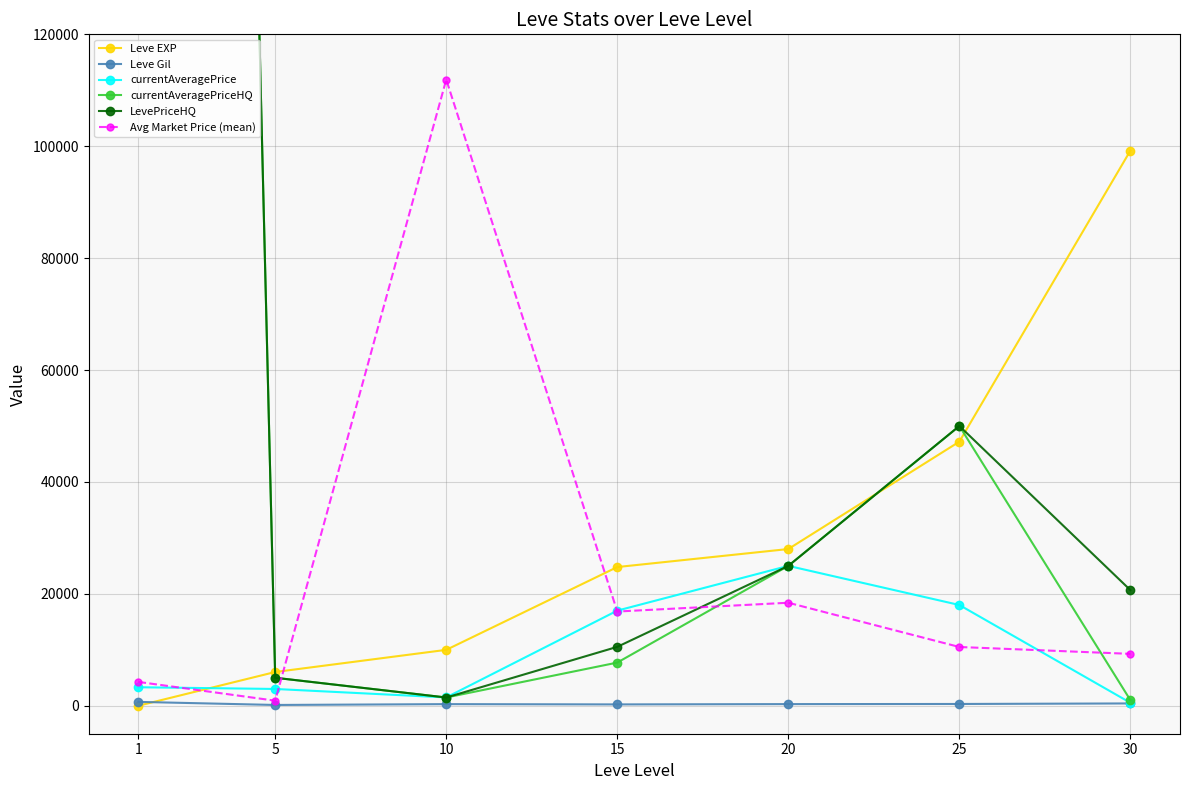

How many lines are shown in the chart?

6